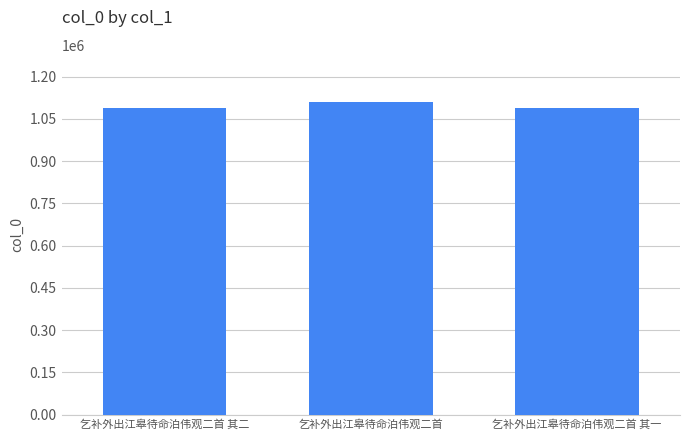

Does the chart contain any negative values?

No